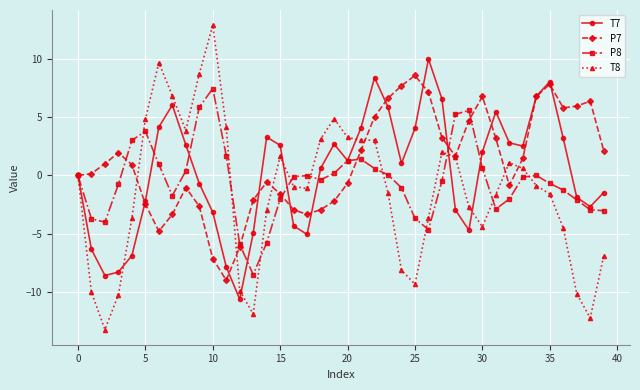

How many lines are shown in the chart?

4